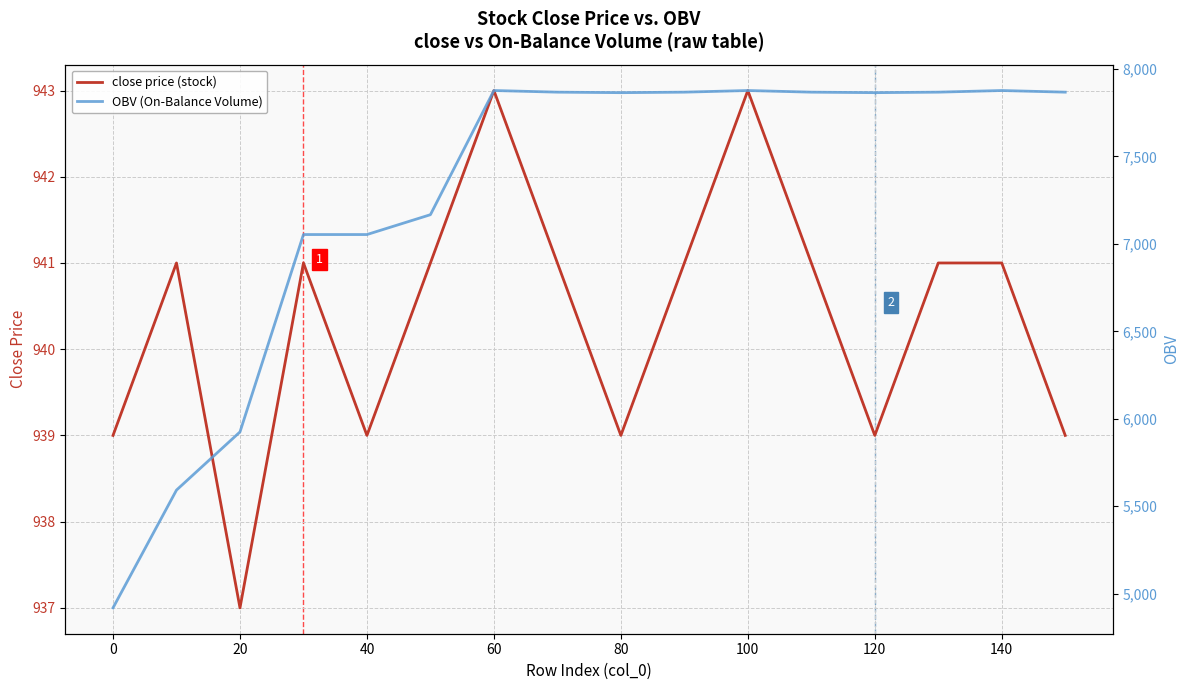

How many lines are shown in the chart?

2